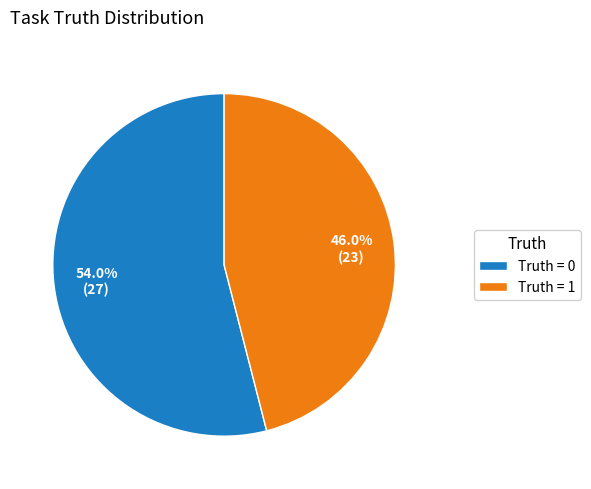

Approximately how many times larger is the value at Truth = 0 compared to Truth = 1?

1.2